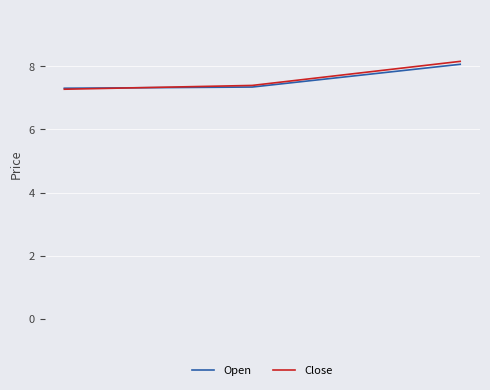

Which series has the widest spread of values?

Close